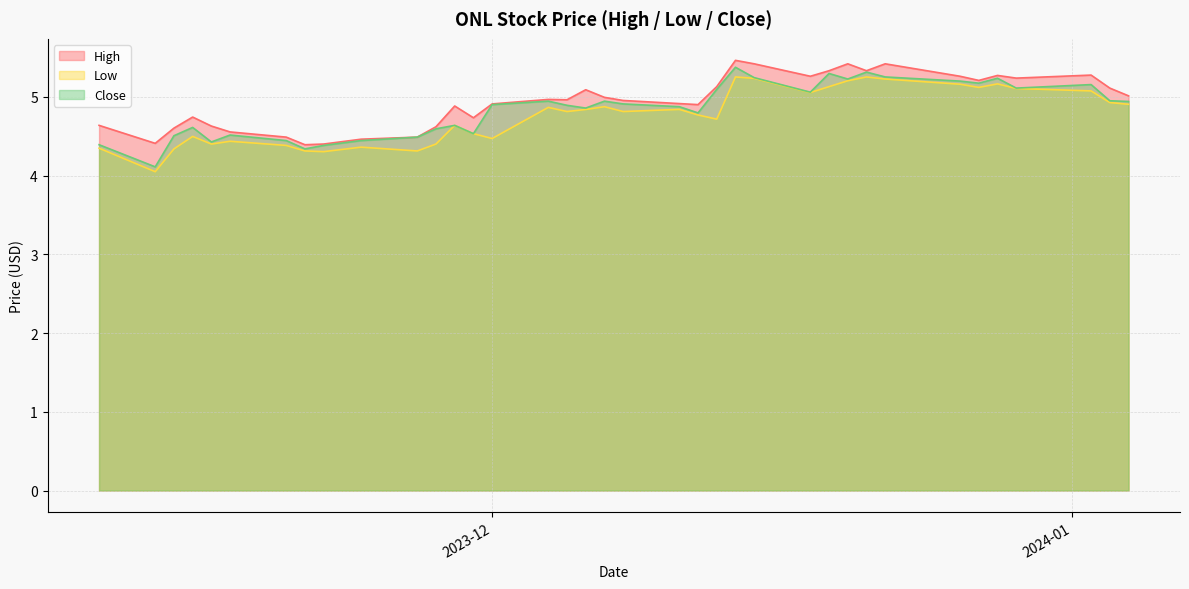

Reading left to right, list all the values displayed in this chart.

High: 4.6	4.4	4.6	4.7	4.6	4.6	4.5	4.4	4.4	4.5	4.5	4.6	4.9	4.7	4.9	5.0	5.0	5.1	5.0	5.0	4.9	4.9	5.1	5.5	5.4	5.3	5.3	5.4	5.3	5.4	5.3	5.2	5.3	5.2	5.3	5.1	5.0
Low: 4.3	4.1	4.3	4.5	4.4	4.4	4.4	4.3	4.3	4.4	4.3	4.4	4.6	4.5	4.5	4.9	4.8	4.8	4.9	4.8	4.8	4.8	4.7	5.3	5.2	5.1	5.1	5.2	5.3	5.2	5.2	5.1	5.2	5.1	5.1	4.9	4.9
Close: 4.4	4.1	4.5	4.6	4.4	4.5	4.4	4.3	4.4	4.4	4.5	4.6	4.6	4.5	4.9	4.9	4.9	4.9	4.9	4.9	4.9	4.8	5.1	5.4	5.2	5.1	5.3	5.2	5.3	5.3	5.2	5.2	5.2	5.1	5.2	5.0	4.9